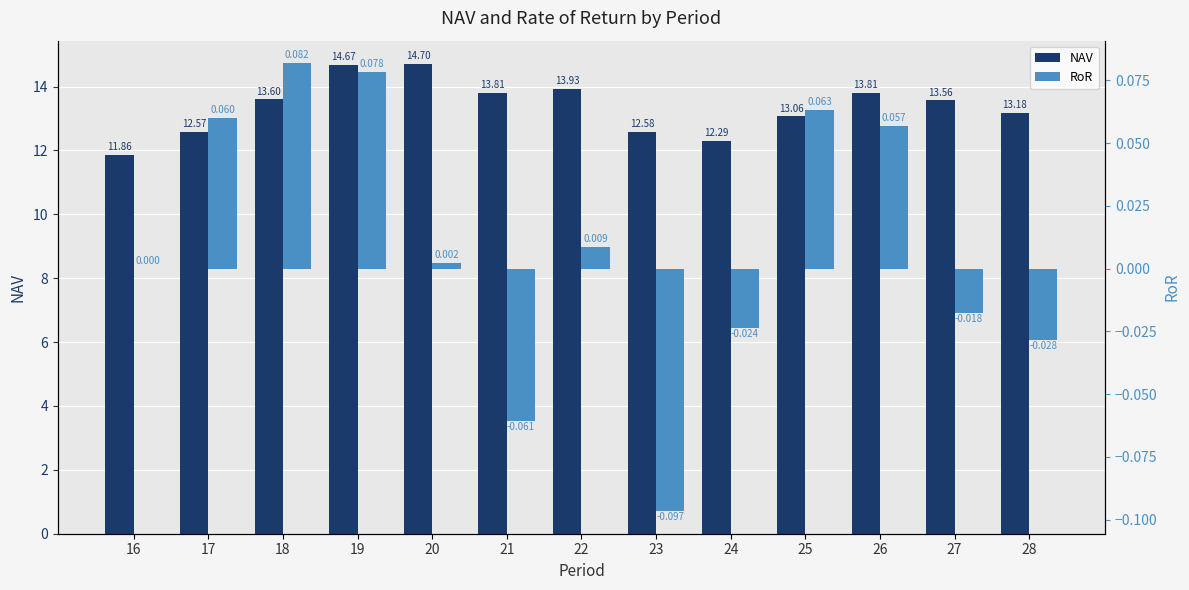

Which series has the largest range (max minus min)?

NAV